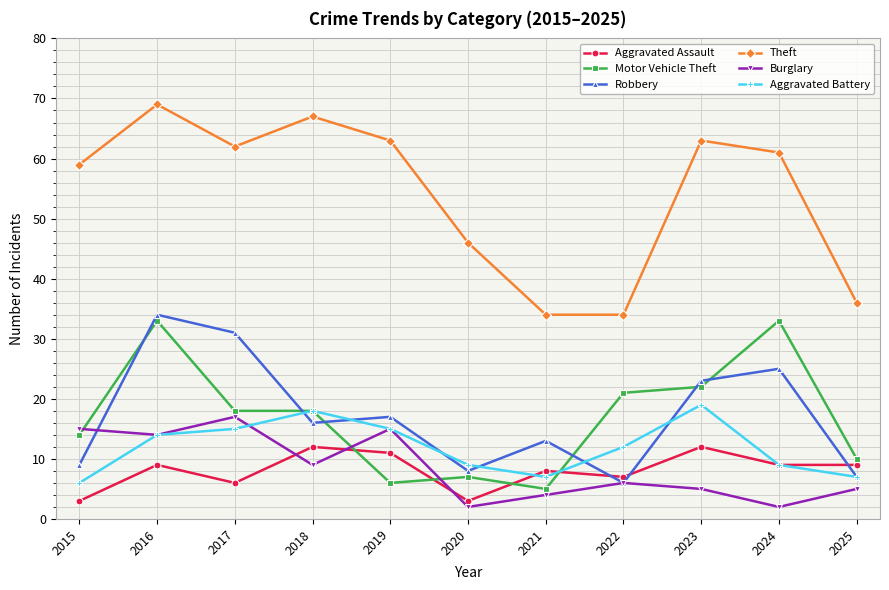

What is the difference between the maximum and minimum values in the Robbery series?

28